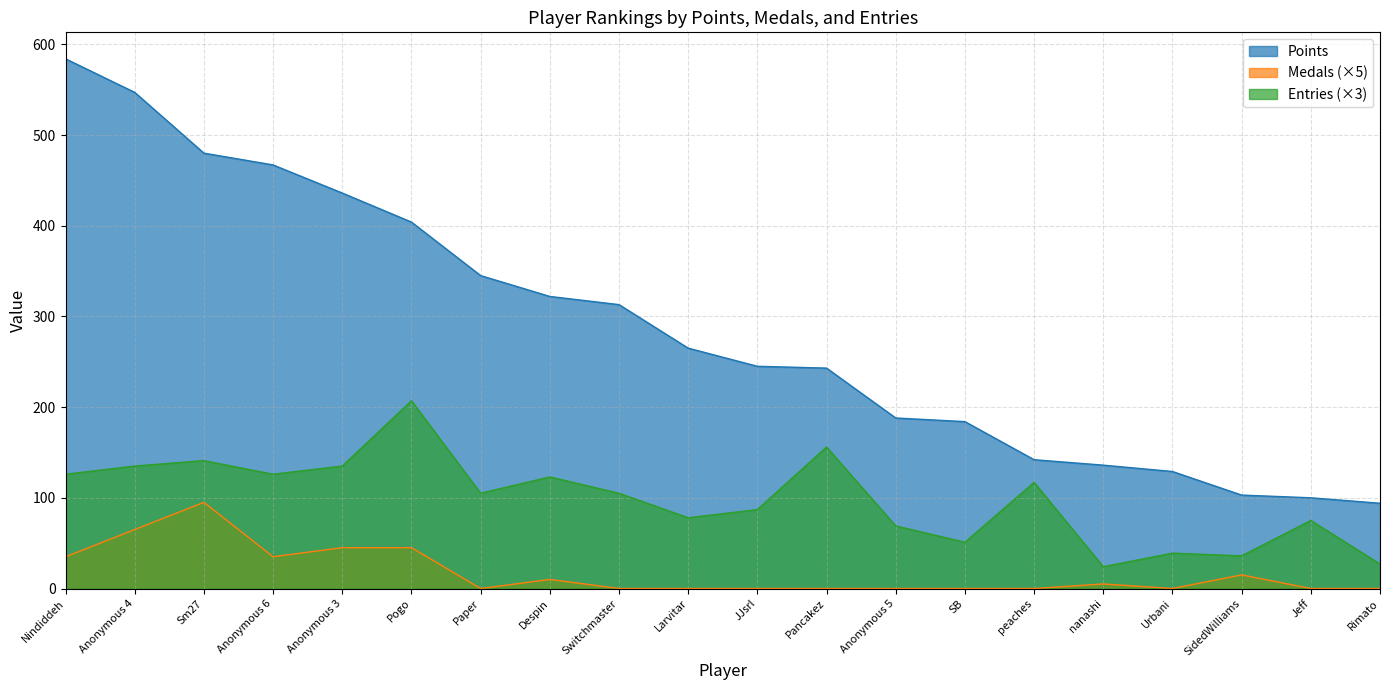

At which label is Medals closest to 47?

Anonymous 3